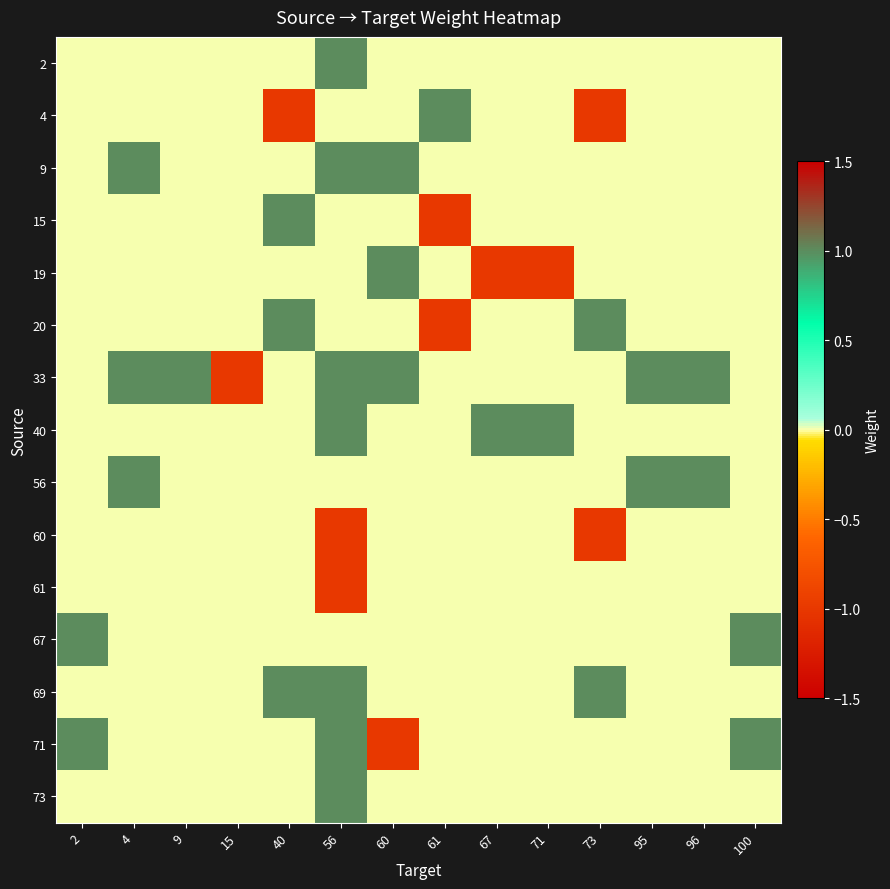

Which series changed the most between 9 and 67?

19